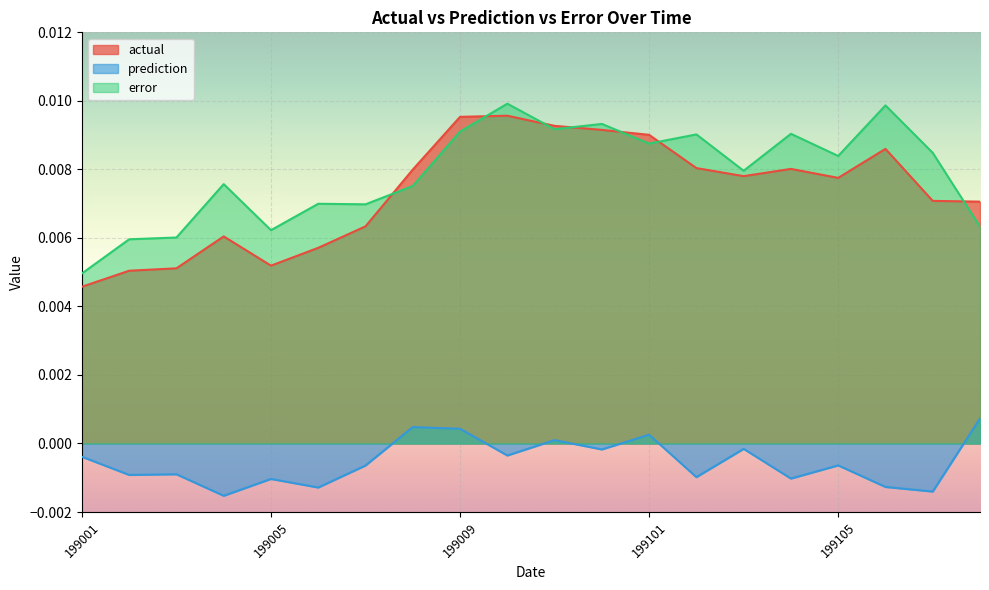

True or false: prediction and actual cross at least once.

False